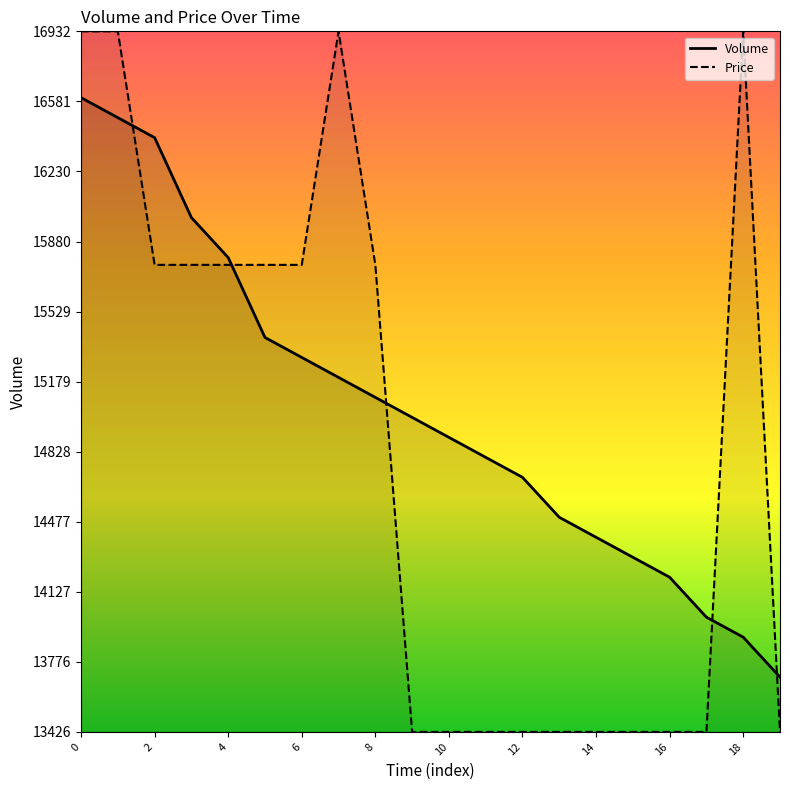

Between 9 and 10, which series saw the biggest shift?

Volume